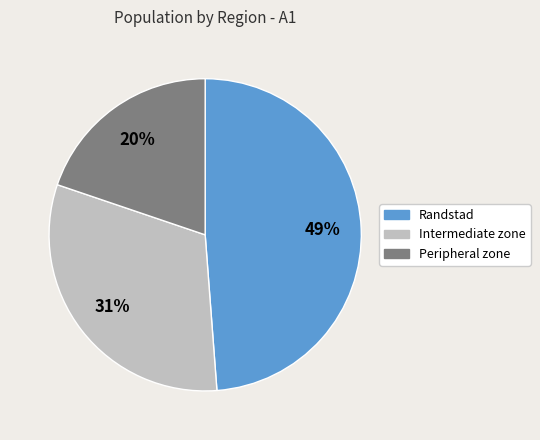

Approximately how many times larger is the value at Randstad compared to Peripheral zone?

2.5